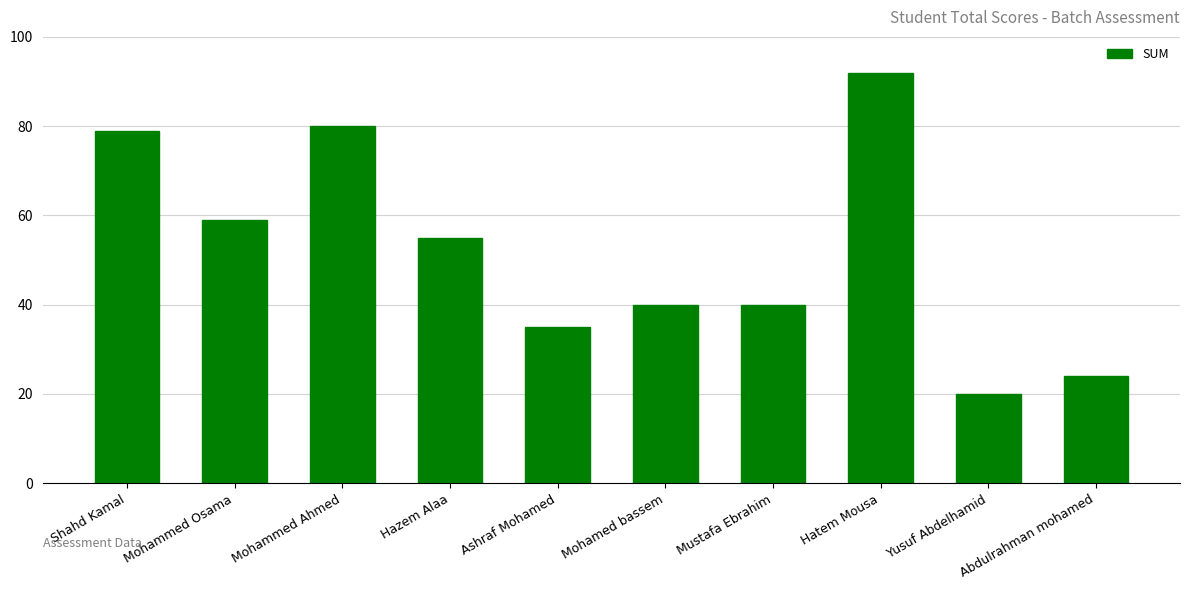

What is the maximum value shown in the chart?

92